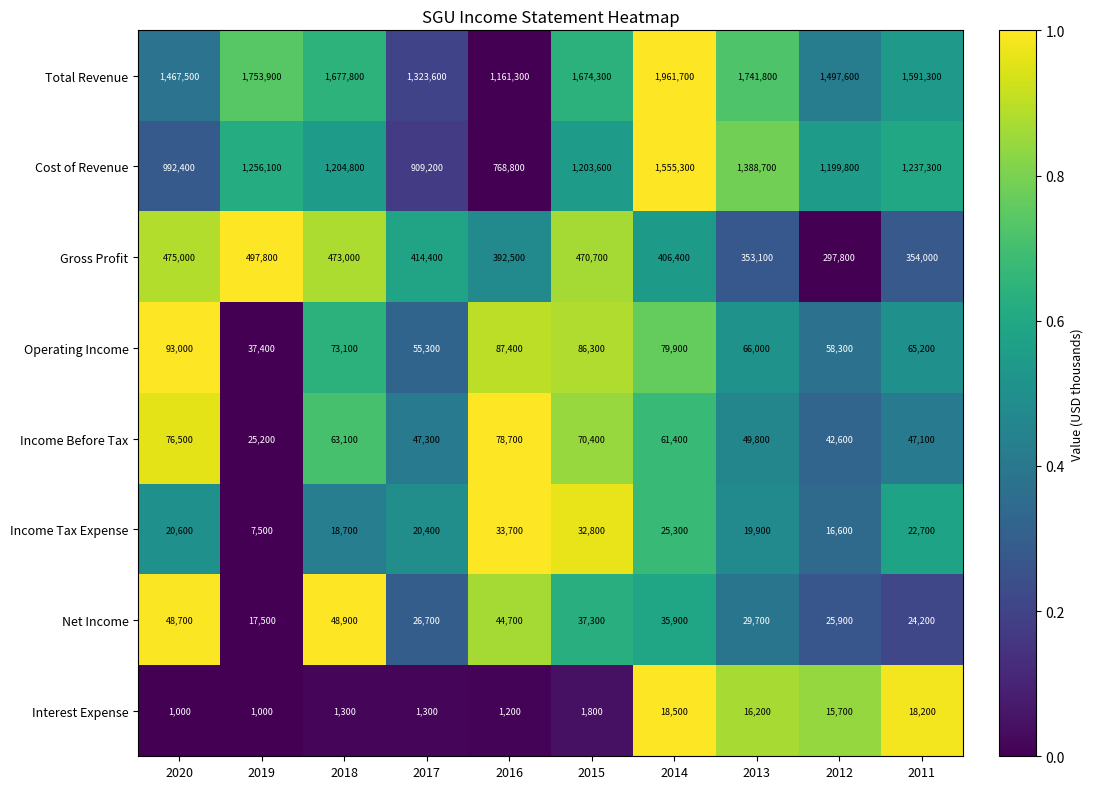

At which label does Operating Income reach its minimum?

2019